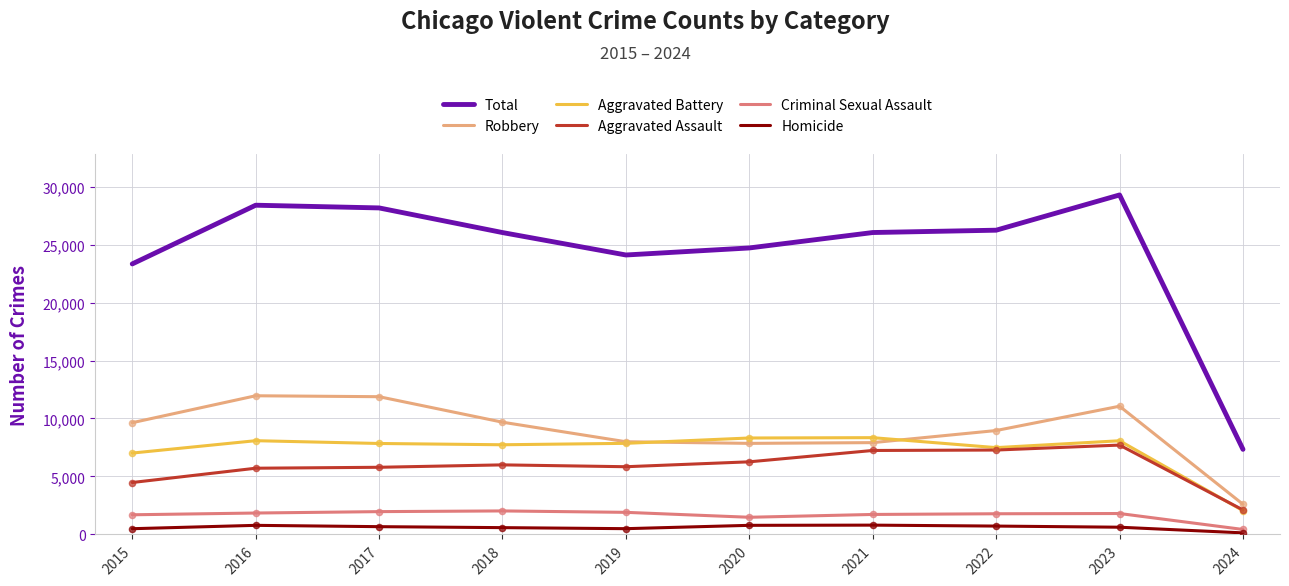

What is the total value across all series at 2016?

56784